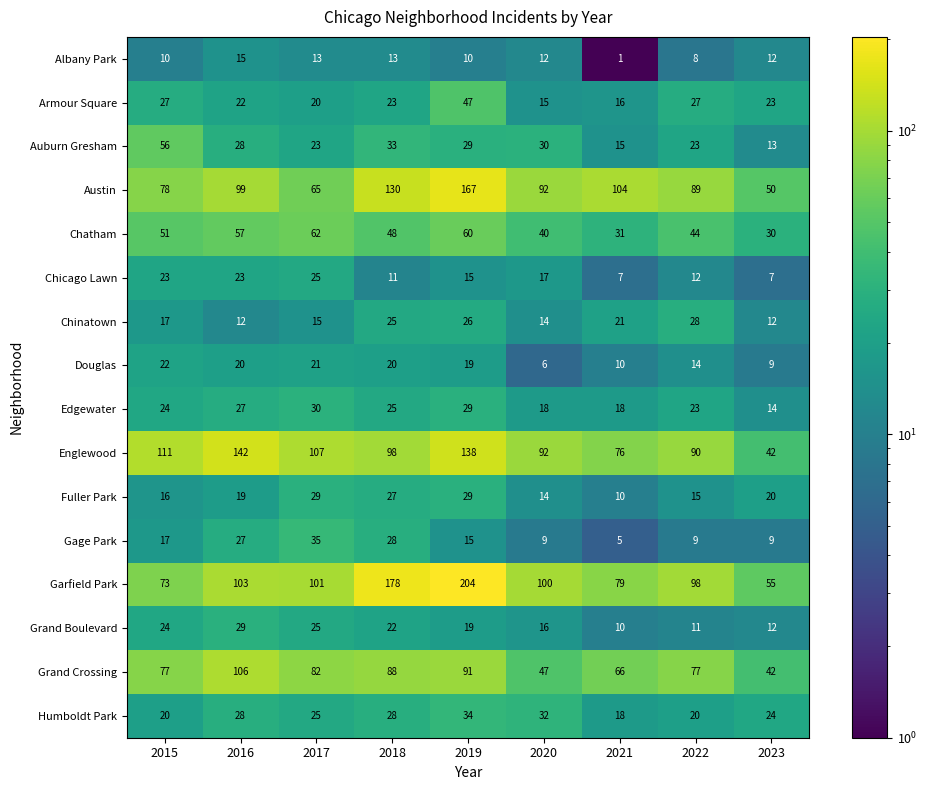

What is the lowest value of the Armour Square series?

15